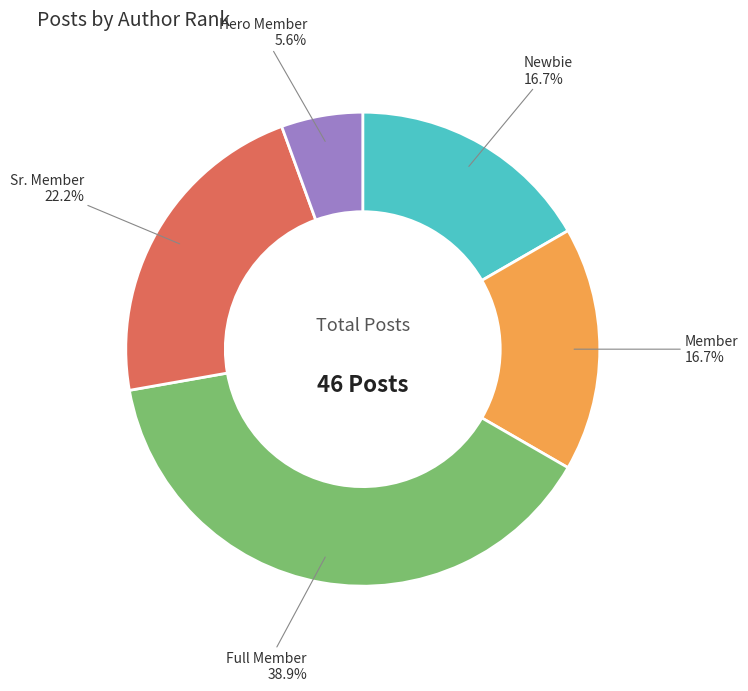

Is there a majority slice in this chart?

No